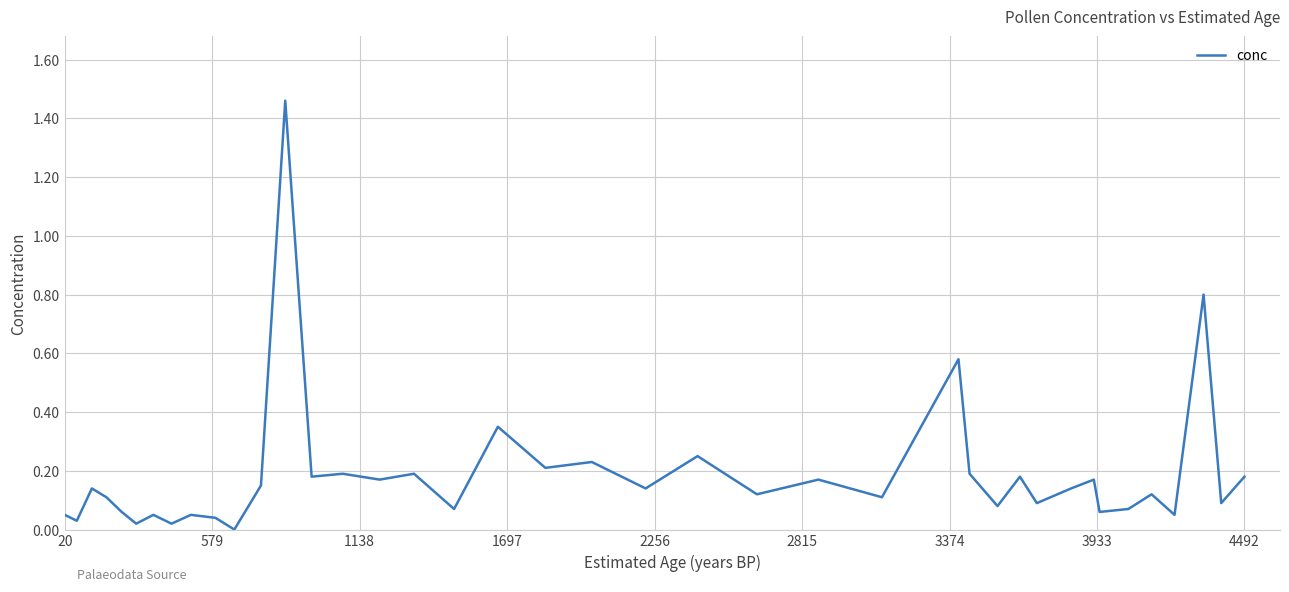

Does the chart have visible grid lines?

Yes